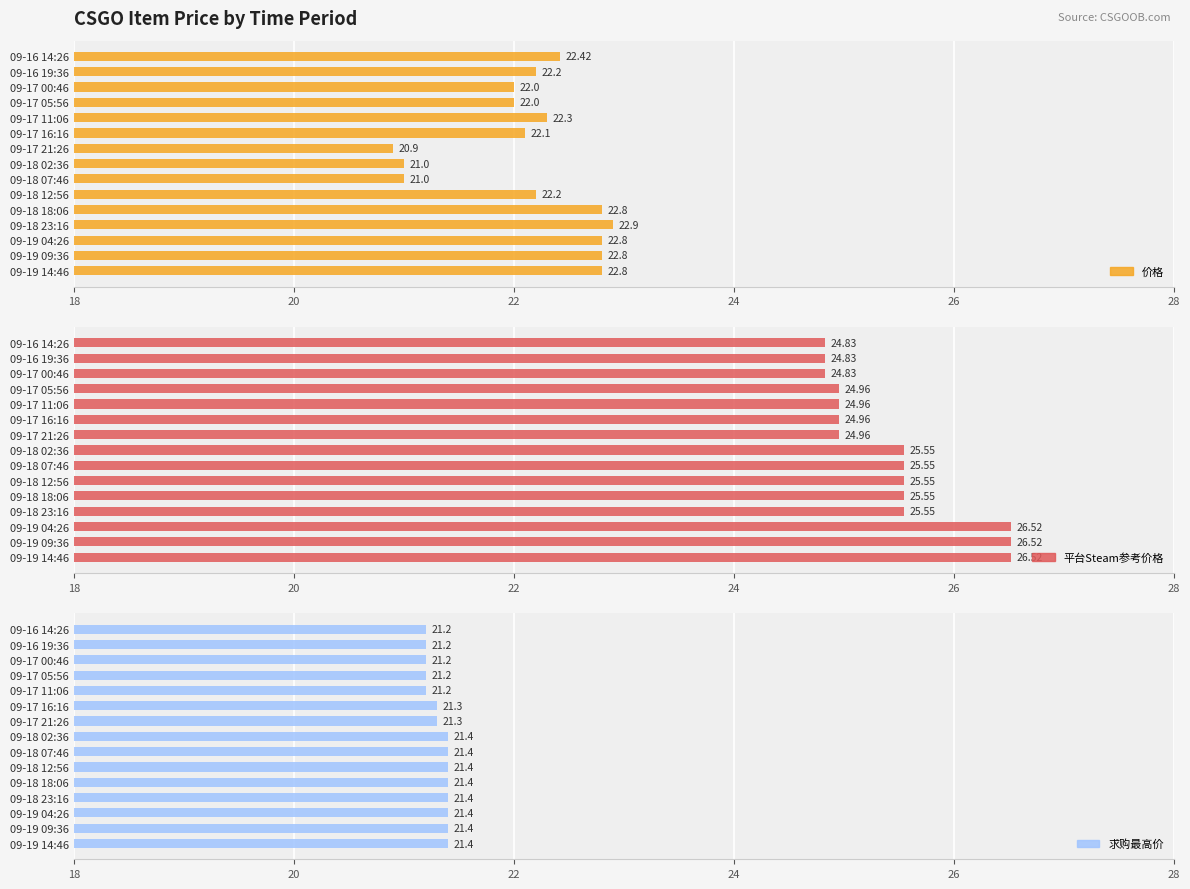

List the series in order of their peak value, highest first.

平台Steam参考价格, 价格, 求购最高价